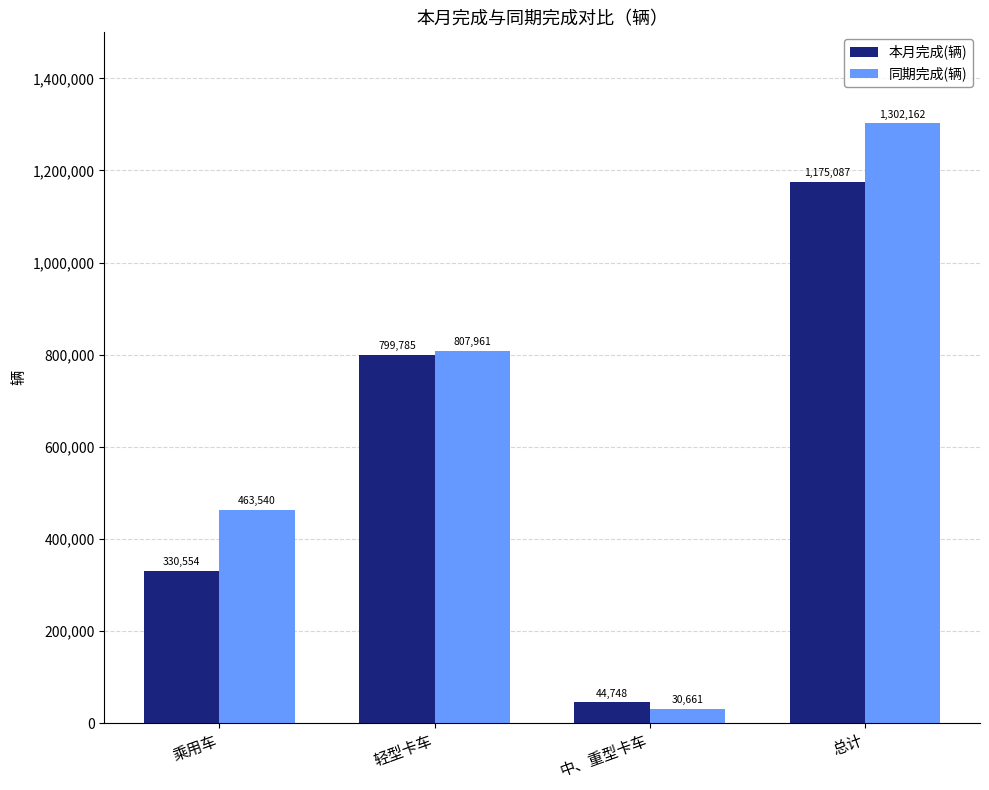

Which category has the lowest value in the 同期完成(辆) series?

中、重型卡车